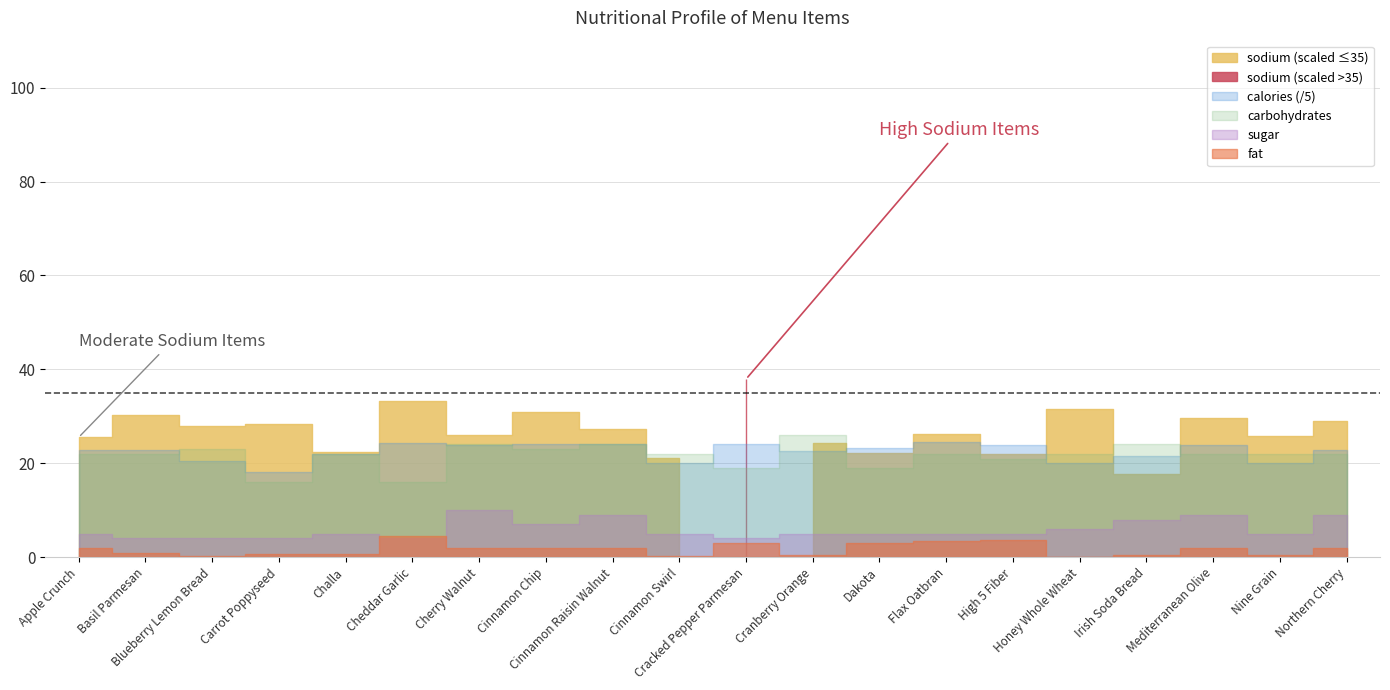

True or false: sugar has more than 0 points higher than both neighbors.

True